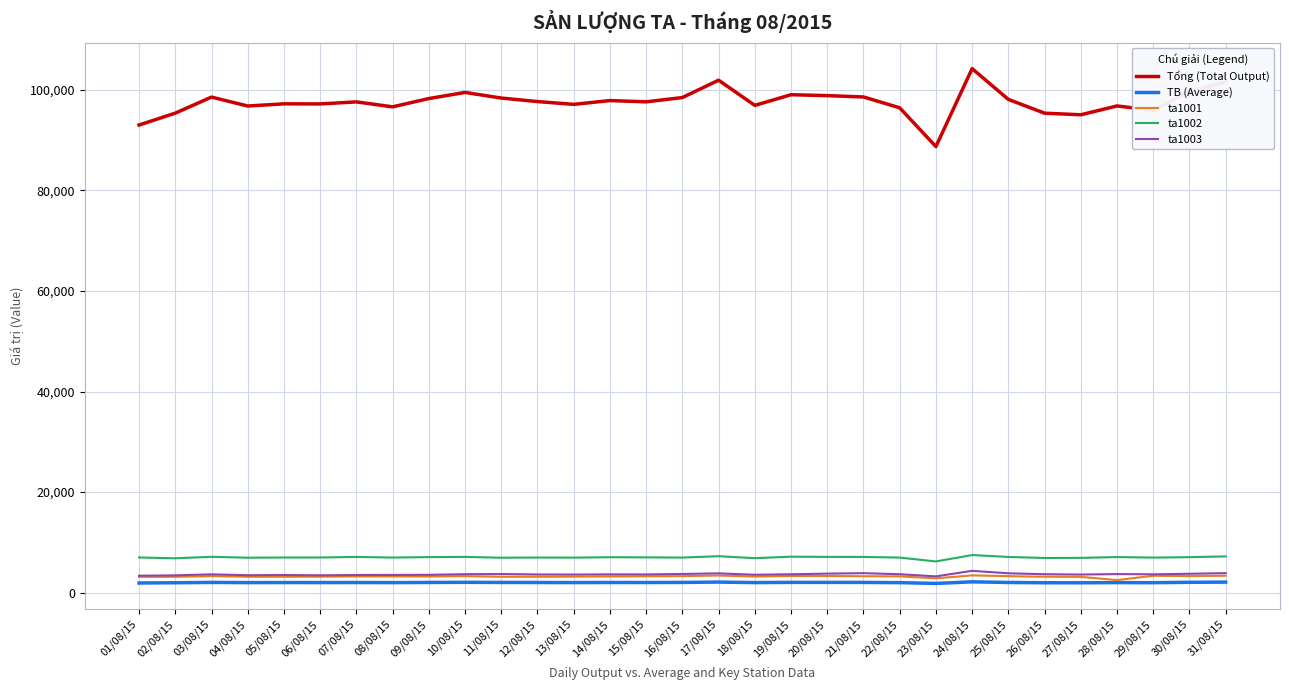

True or false: ta1001 and ta1002 cross at least once.

False